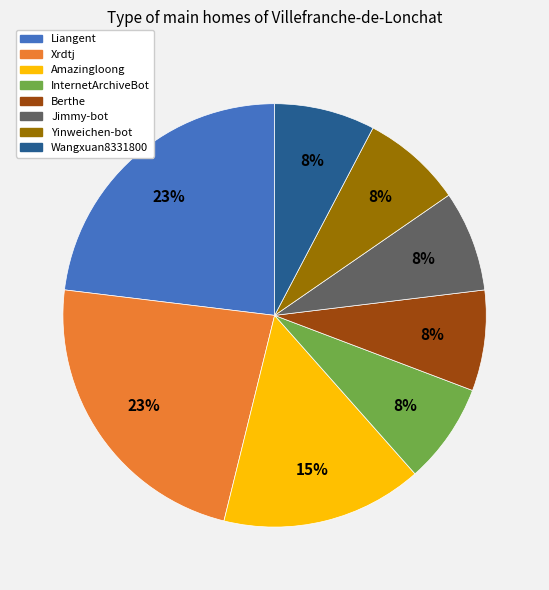

True or false: Yinweichen-bot accounts for 1% of the total.

False